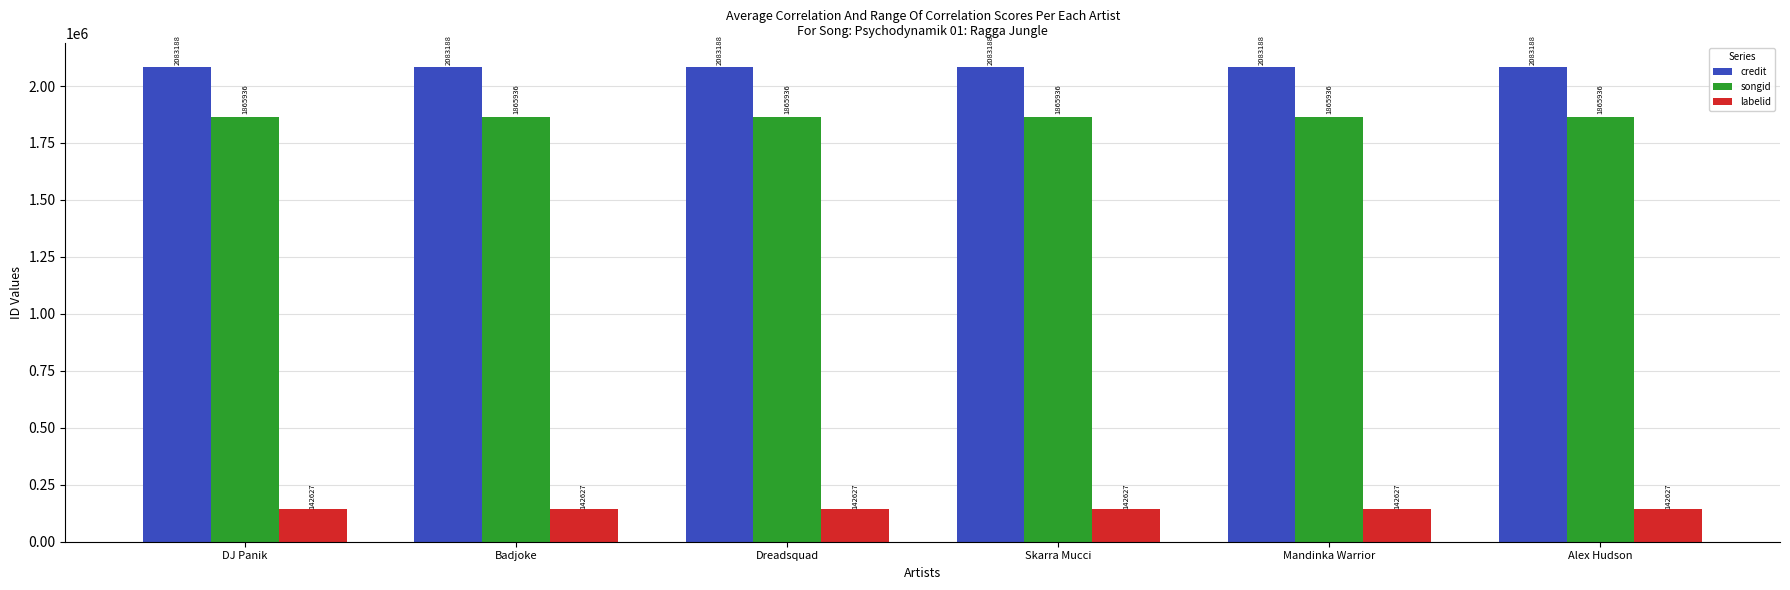

Reading left to right, transcribe all the data shown in this chart.

credit: 2083188	2083188	2083188	2083188	2083188	2083188
songid: 1865936	1865936	1865936	1865936	1865936	1865936
labelid: 142627	142627	142627	142627	142627	142627